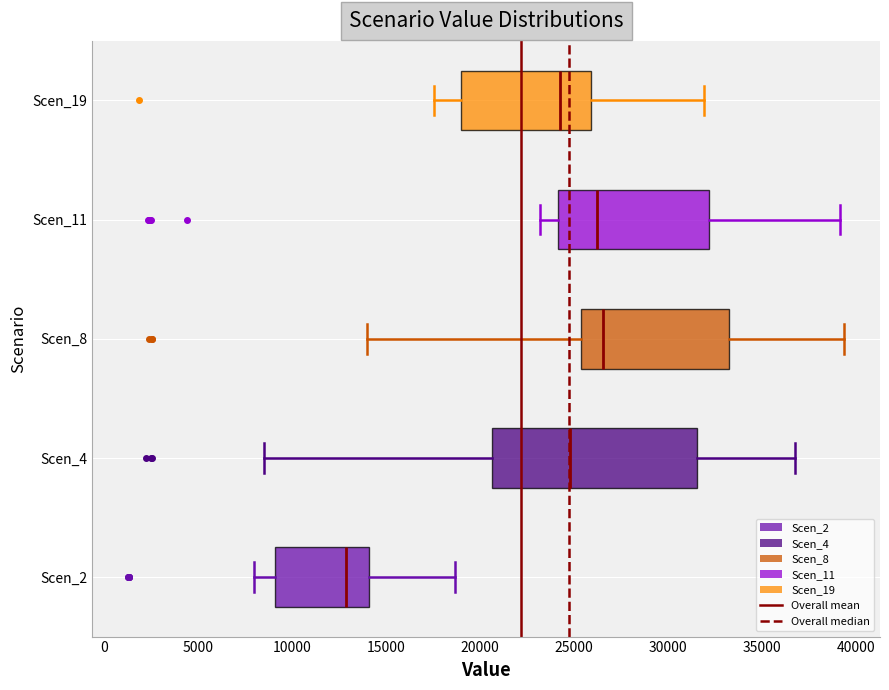

Reading bottom to top, transcribe this box plot: for each box, give where its median line is, the range the box spans, and where its two whiskers end, as read against the x-axis. The values are not printed on the chart, so give them approximately, as read against the axis.

Scen_2: median 13000, box 9000 to 14000, whiskers 8000 to 18500
Scen_4: median 25000, box 20500 to 31500, whiskers 8500 to 37000
Scen_8: median 26500, box 25500 to 33000, whiskers 14000 to 39500
Scen_11: median 26000, box 24000 to 32000, whiskers 23000 to 39000
Scen_19: median 24000, box 19000 to 26000, whiskers 17500 to 32000